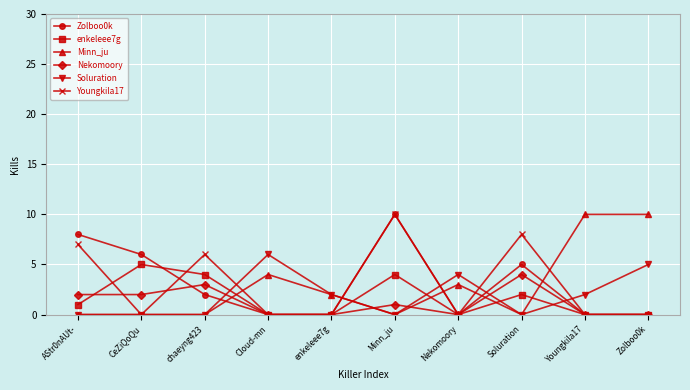

What is the maximum value for Minn_ju?

10